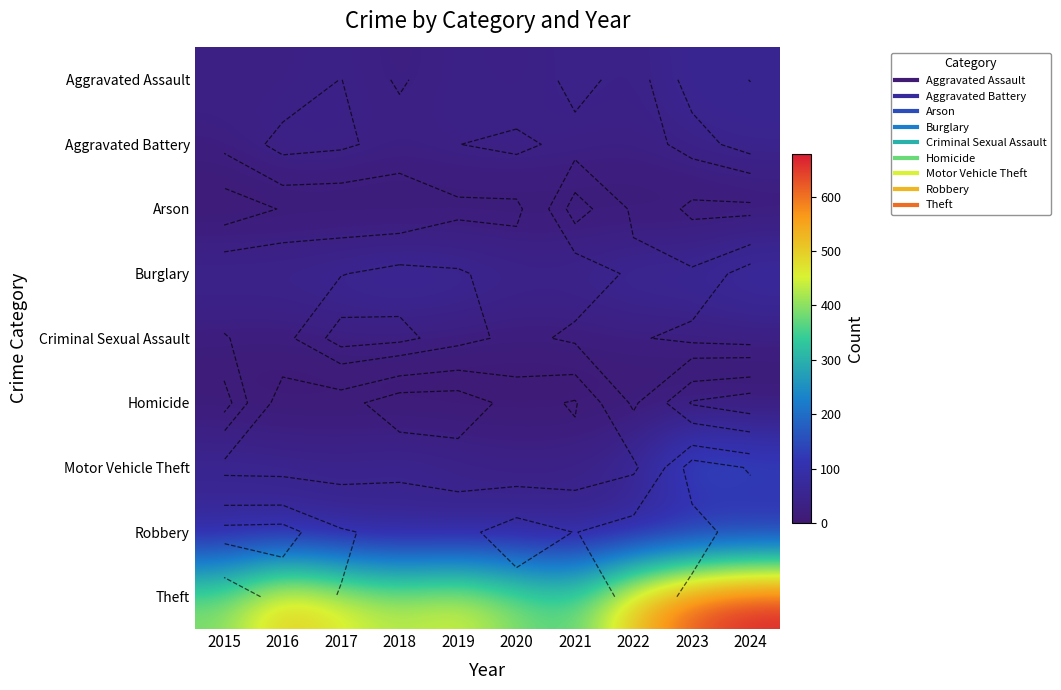

At which label does Homicide reach its minimum?

2018